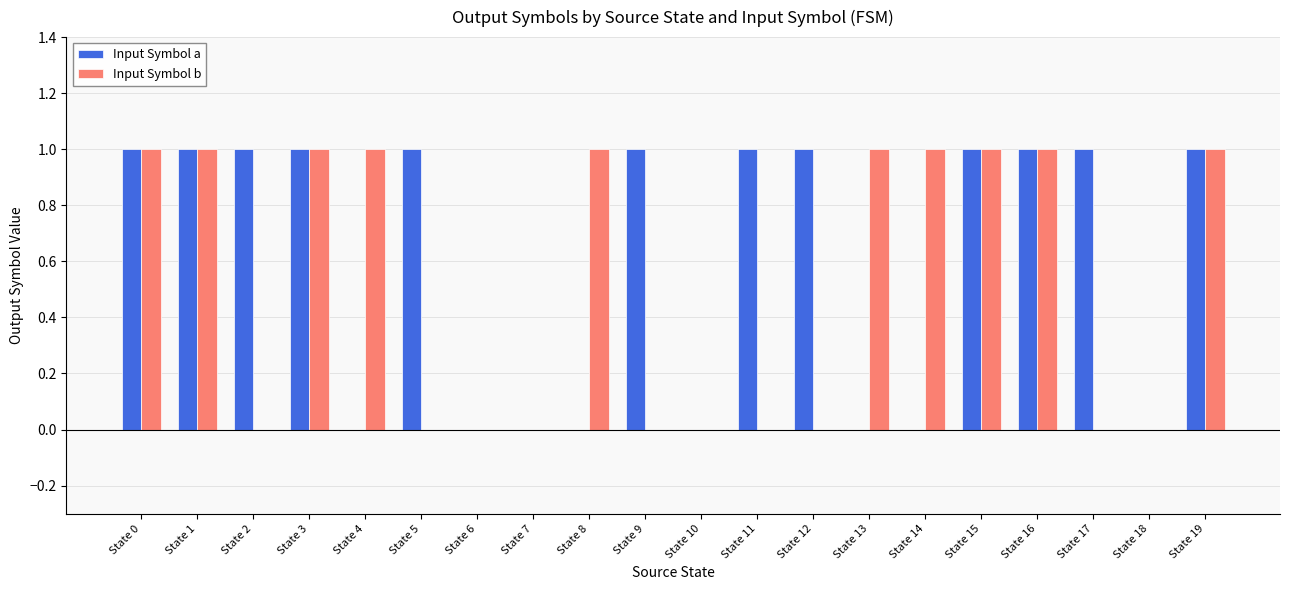

Which series has the largest total across all categories?

Input Symbol a